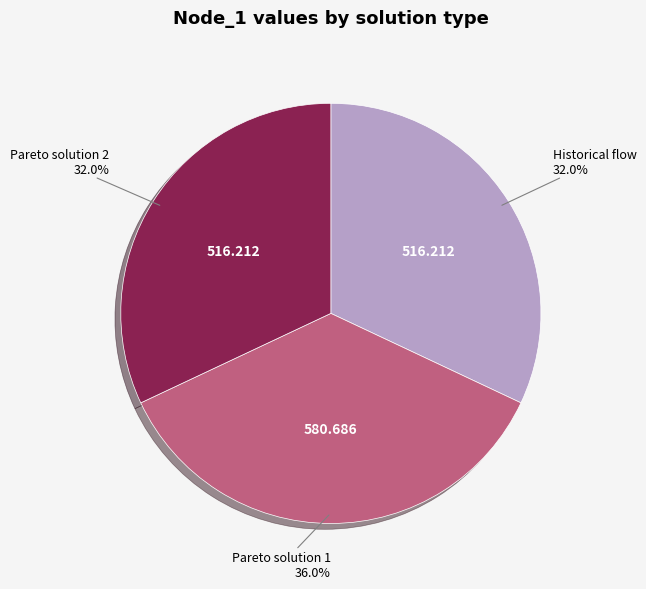

How many slices are in this pie chart?

3